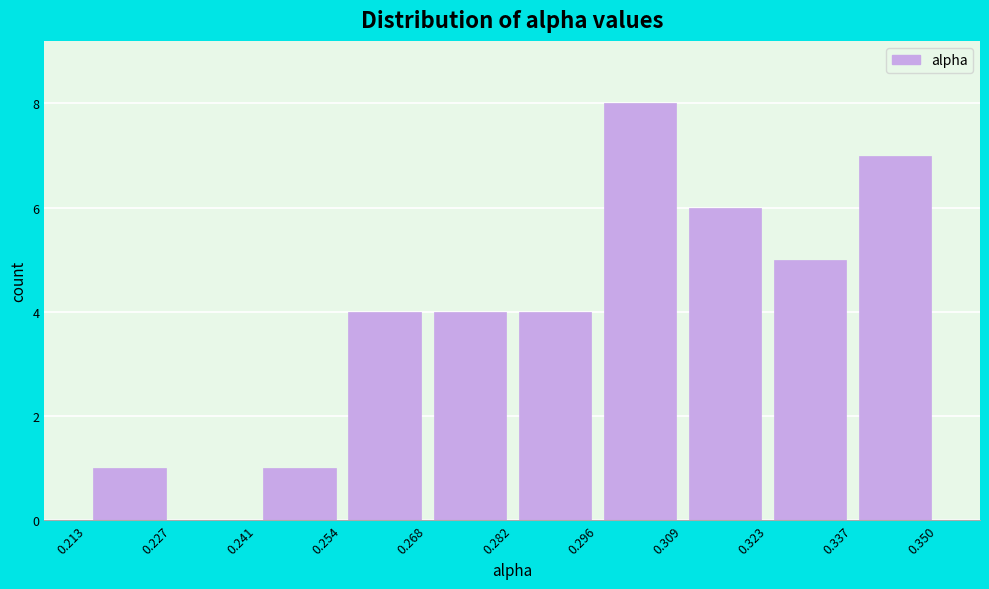

What is the height of the bar covering 0.323 to 0.337 on the x-axis? The values are not printed on the chart, so give them approximately, as read against the axis.

5